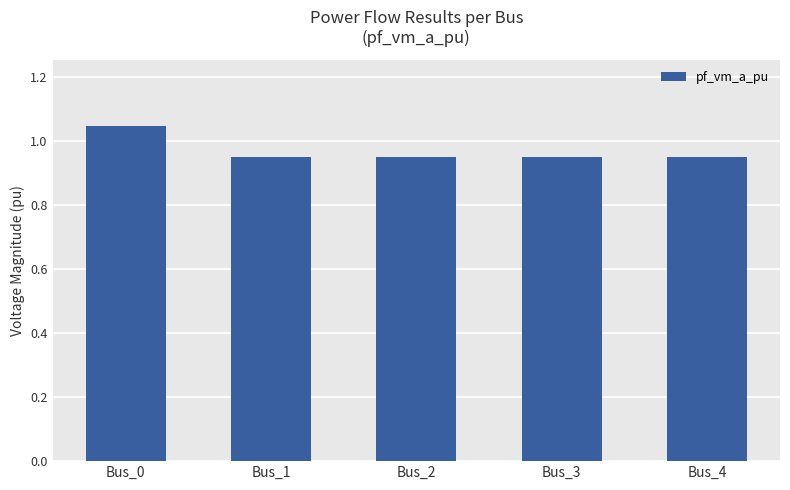

What is the difference between the values at Bus_0 and Bus_4?

0.1